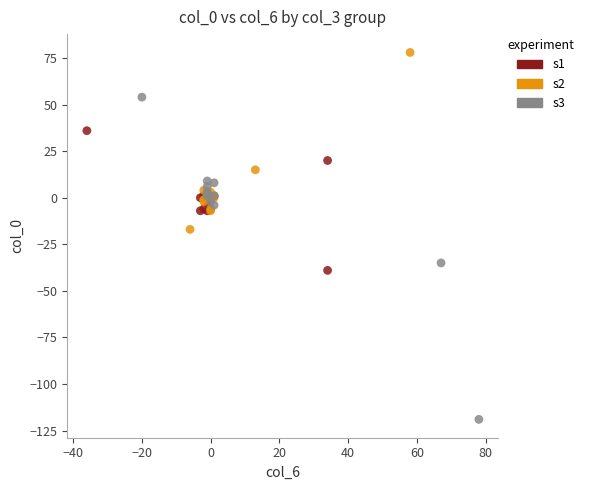

Which series contains the lowest Y value?

s3